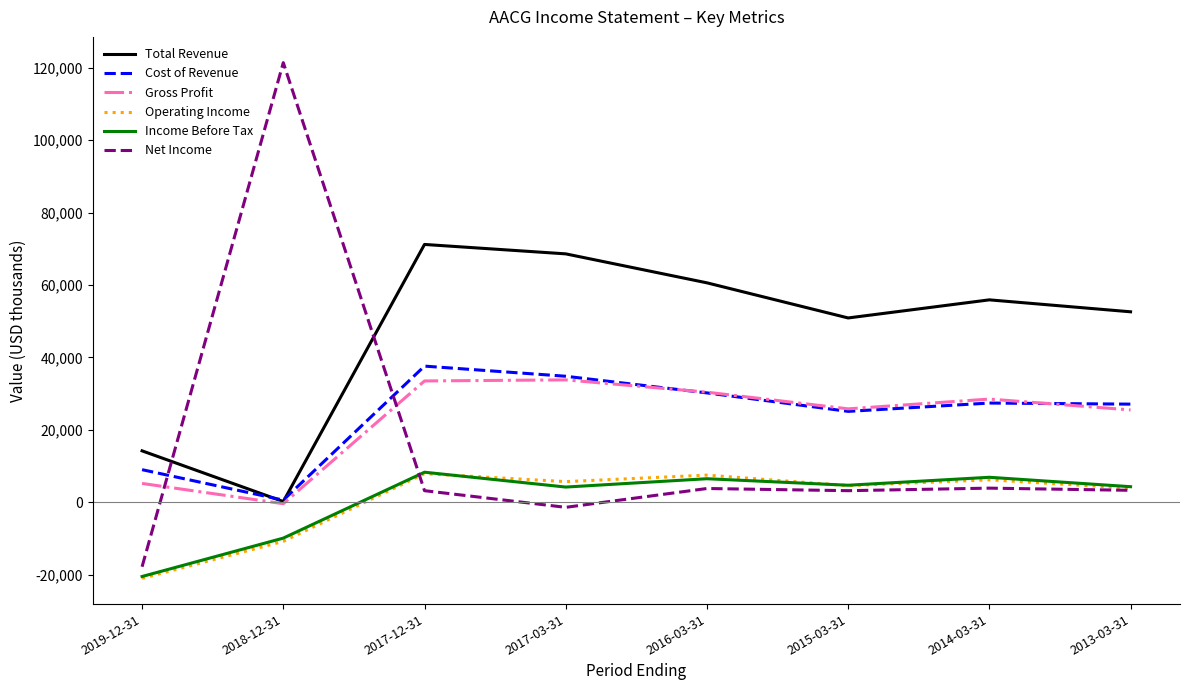

At which label is Income Before Tax closest to -6100?

2018-12-31